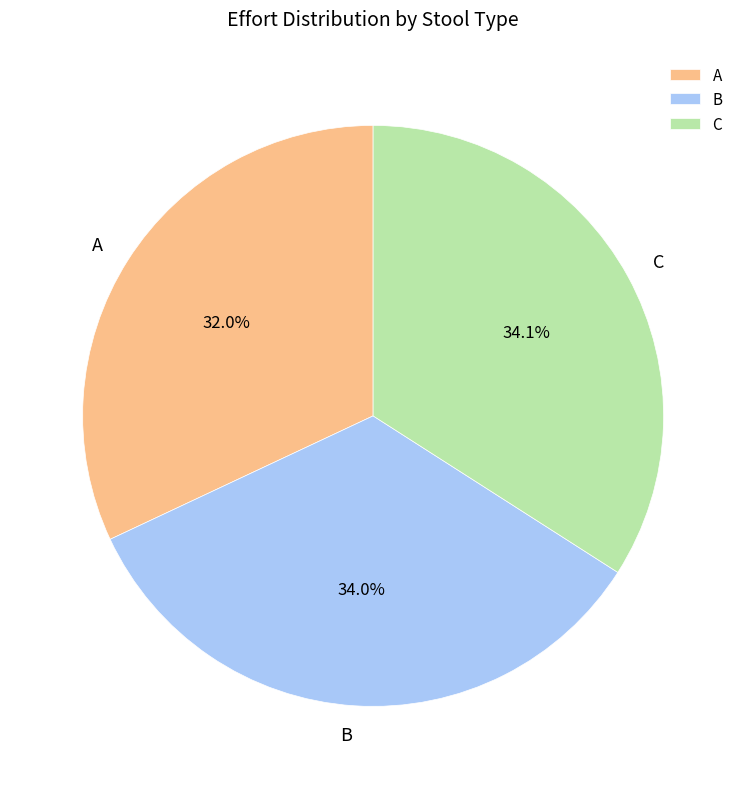

Combined, do A and B account for over 50%?

Yes